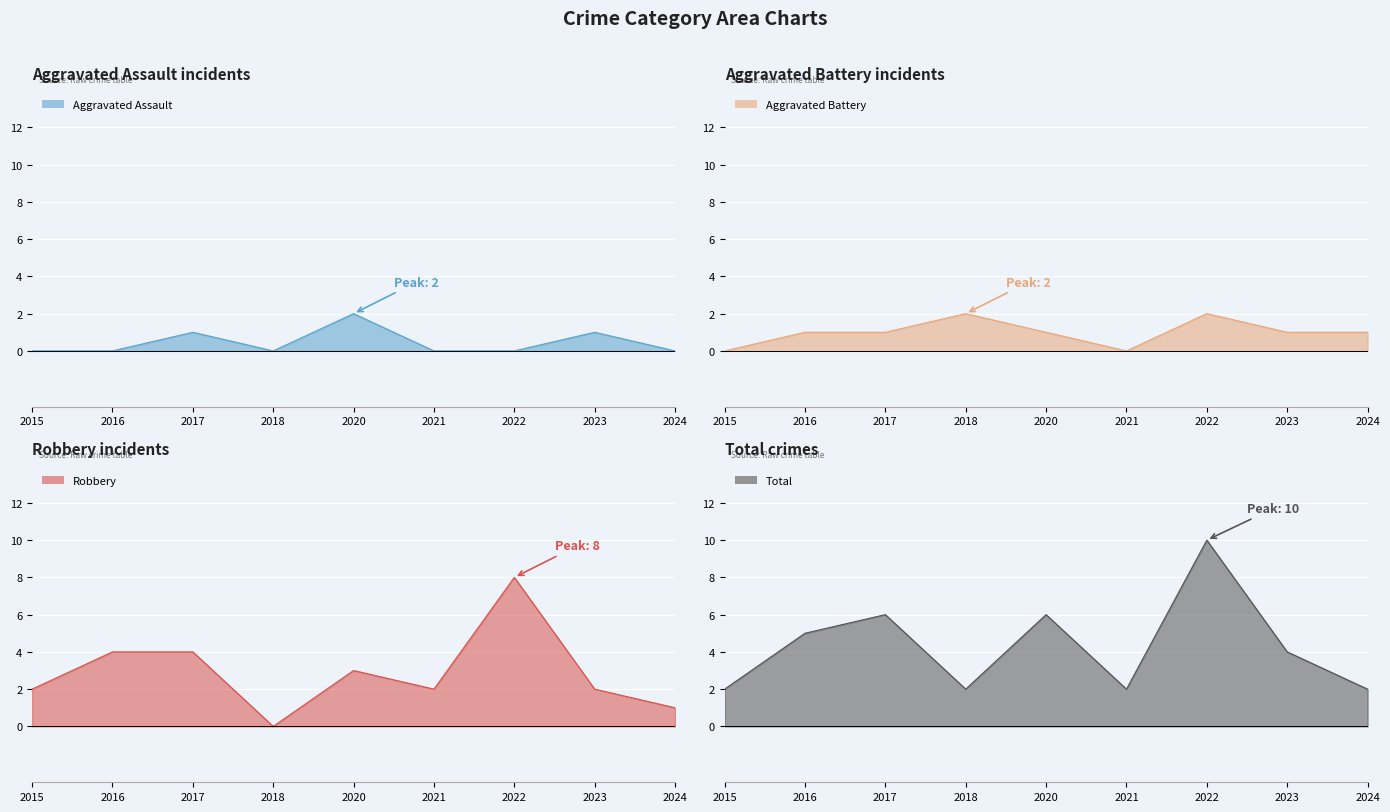

Which has a higher value, 2016 or 2015?

2016